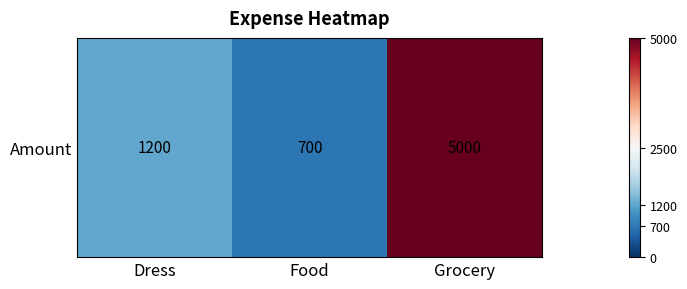

What is the maximum value shown in the chart?

5000